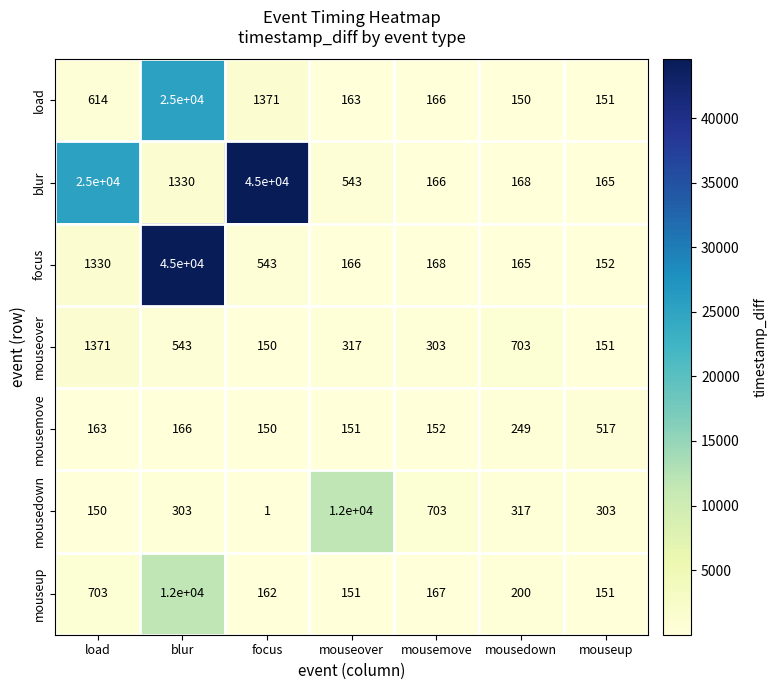

At which label is blur closest to 22582?

load